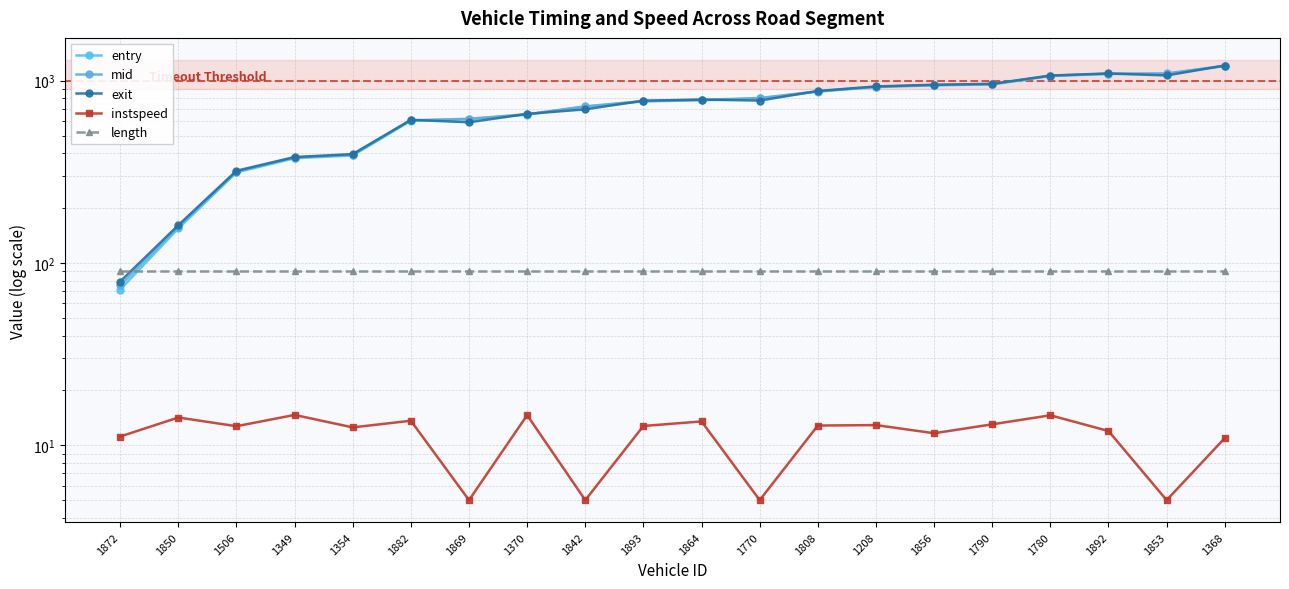

What is the difference between the entry values at 1808 and 1368?

332.2